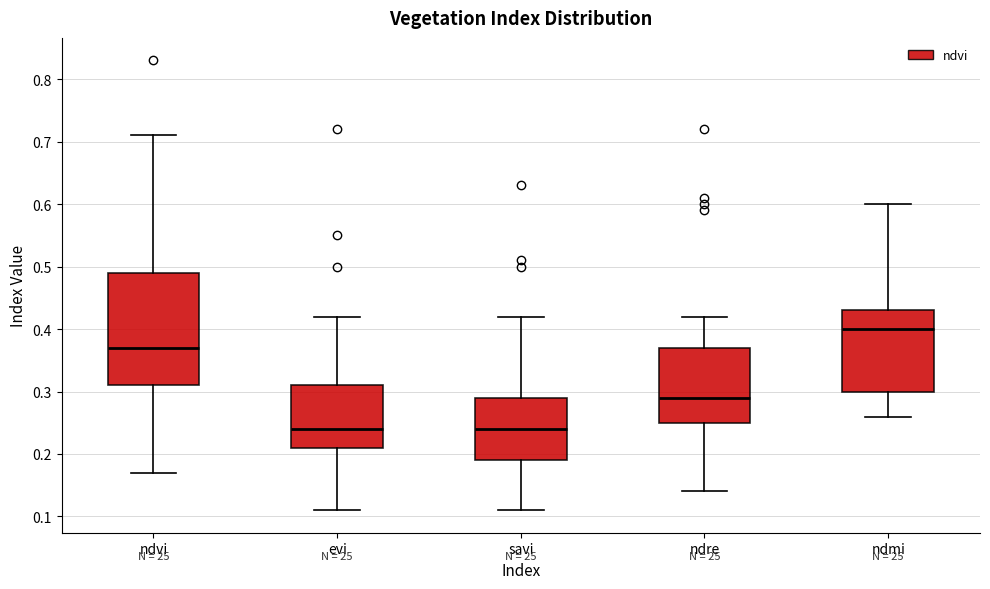

Reading left to right, transcribe this box plot: for each box, give where its median line is, the range the box spans, and where its two whiskers end, as read against the y-axis. The values are not printed on the chart, so give them approximately, as read against the axis.

ndvi: median 0.37, box 0.31 to 0.49, whiskers 0.17 to 0.71
evi: median 0.24, box 0.21 to 0.31, whiskers 0.11 to 0.42
savi: median 0.24, box 0.19 to 0.29, whiskers 0.11 to 0.42
ndre: median 0.29, box 0.25 to 0.37, whiskers 0.14 to 0.42
ndmi: median 0.40, box 0.30 to 0.43, whiskers 0.26 to 0.60